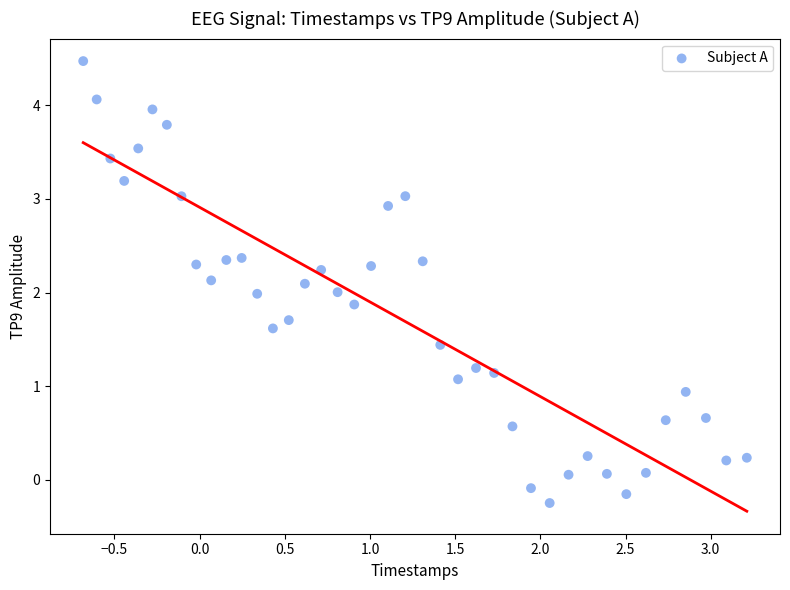

What is the range of X values (max minus min)?

3.9